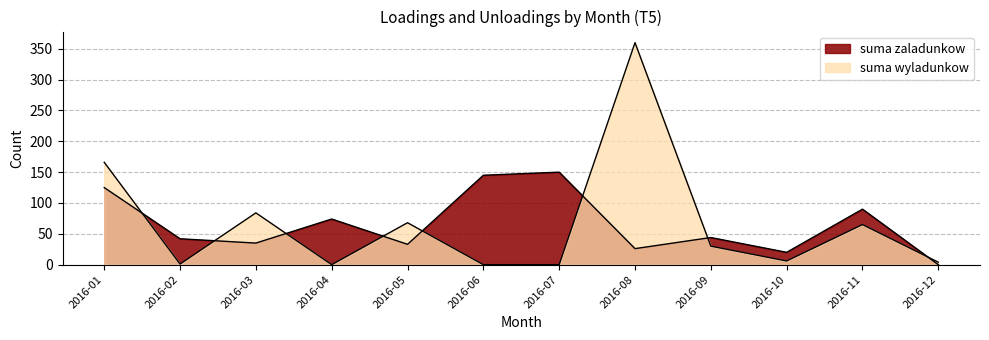

What is the difference between the highest and lowest values at 2016-11?

25